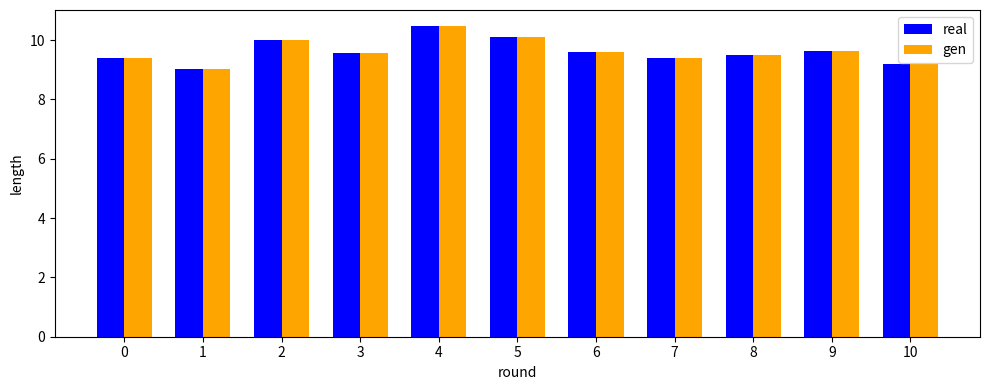

What are all the series names shown in the legend?

real, gen